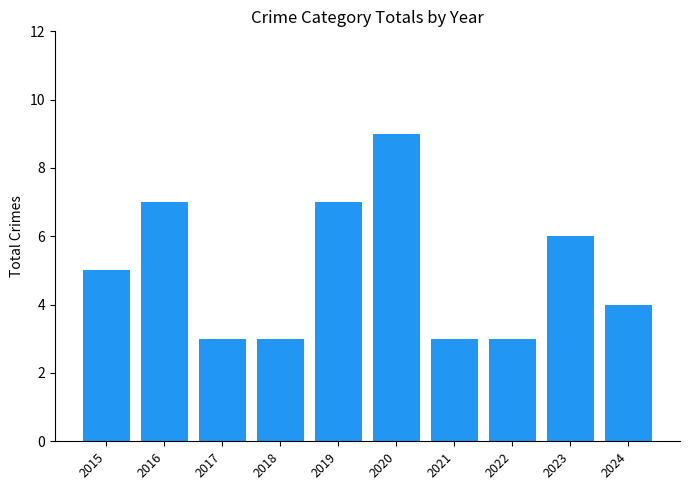

How many bars are there in total?

10